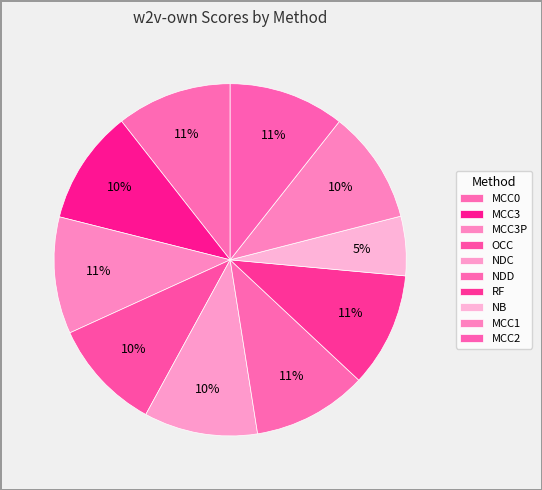

Rank the categories by value from highest to lowest.

MCC3P, MCC2, MCC0, NDD, RF, MCC3, NDC, MCC1, OCC, NB